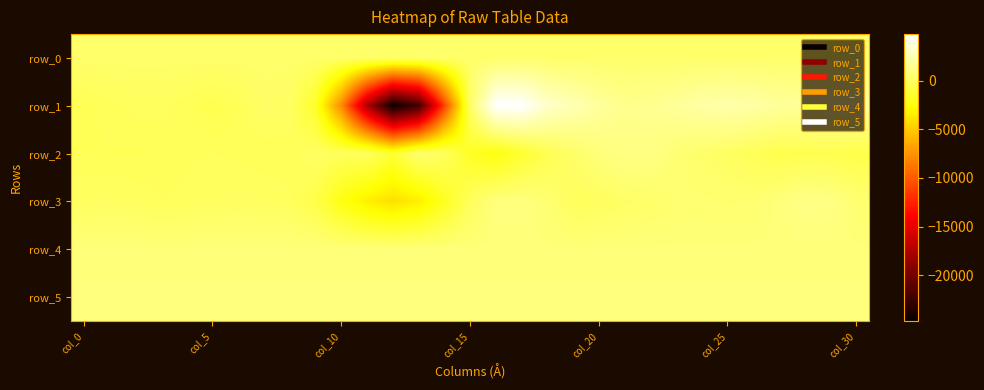

At which label does row_3 reach its minimum?

12